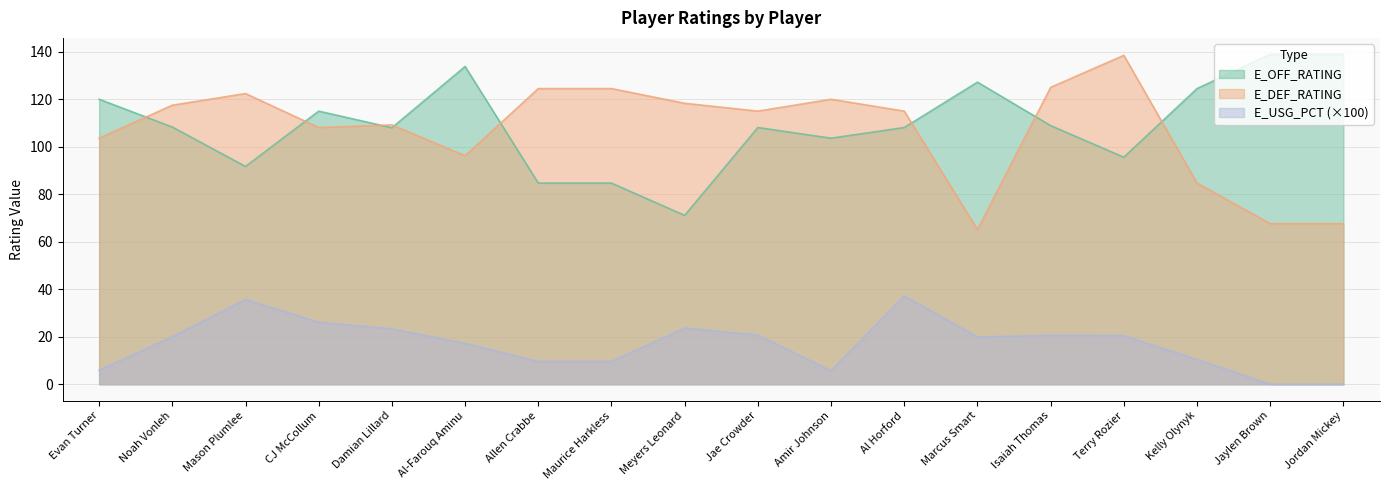

Is the value of E_USG_PCT at Amir Johnson greater than the value of E_DEF_RATING at Noah Vonleh?

No